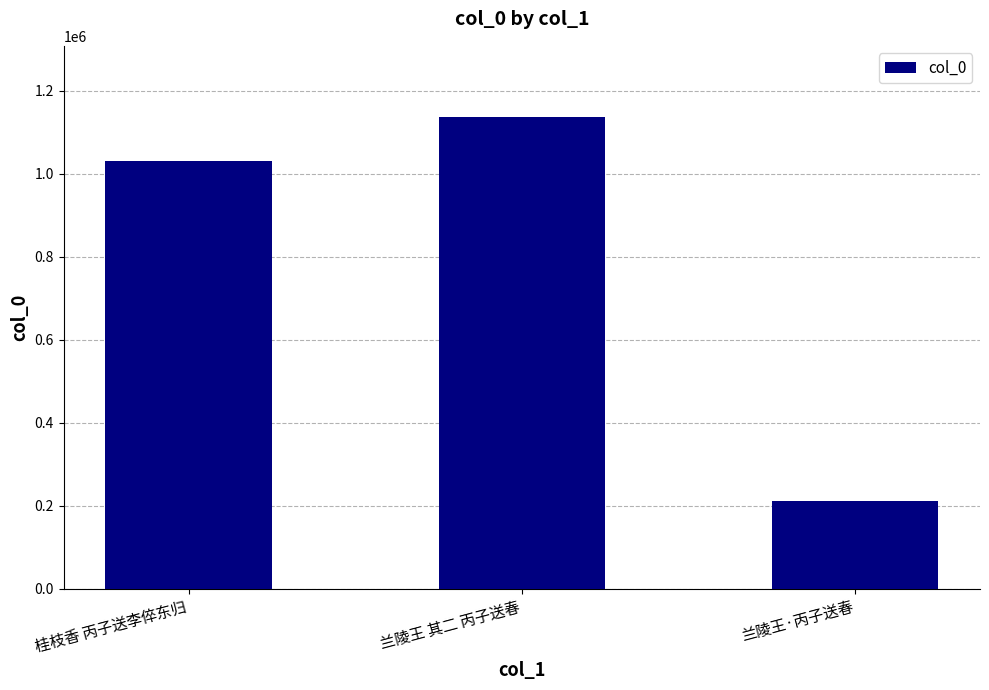

What position from the right is 兰陵王 其二 丙子送春?

2